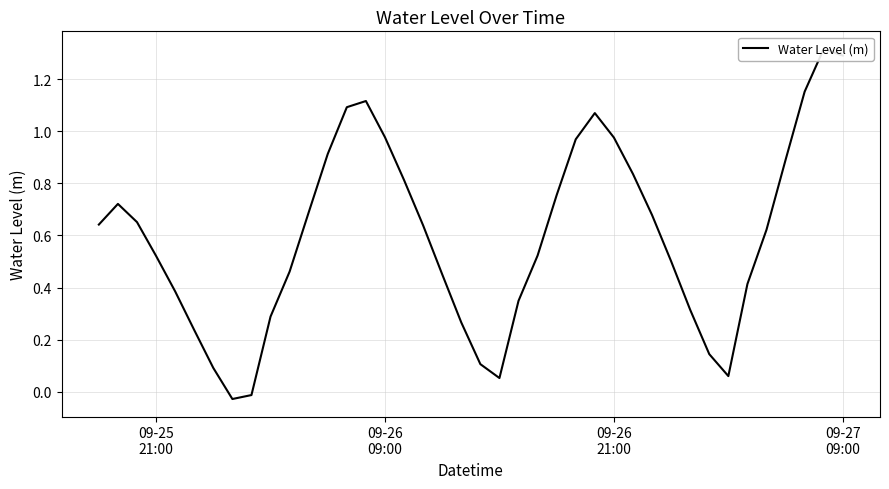

Reading left to right, list all the values displayed in this chart.

0.6	0.7	0.7	0.5	0.4	0.2	0.1	-0.0	-0.0	0.3	0.5	0.7	0.9	1.1	1.1	1.0	0.8	0.6	0.5	0.3	0.1	0.1	0.3	0.5	0.8	1.0	1.1	1.0	0.8	0.7	0.5	0.3	0.1	0.1	0.4	0.6	0.9	1.2	1.3	1.3